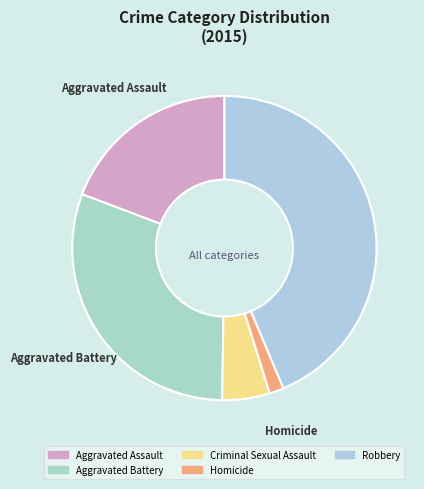

Does Criminal Sexual Assault account for over 50% of the chart?

No